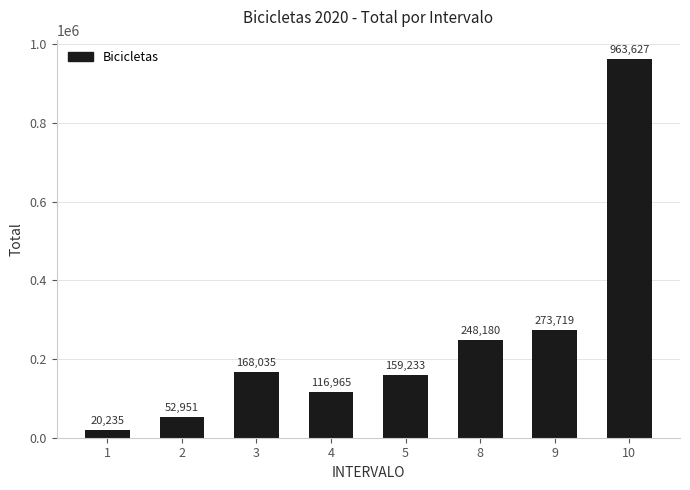

Reading left to right, extract all data points from this chart.

20235	52951	168035	116965	159233	248180	273719	963627